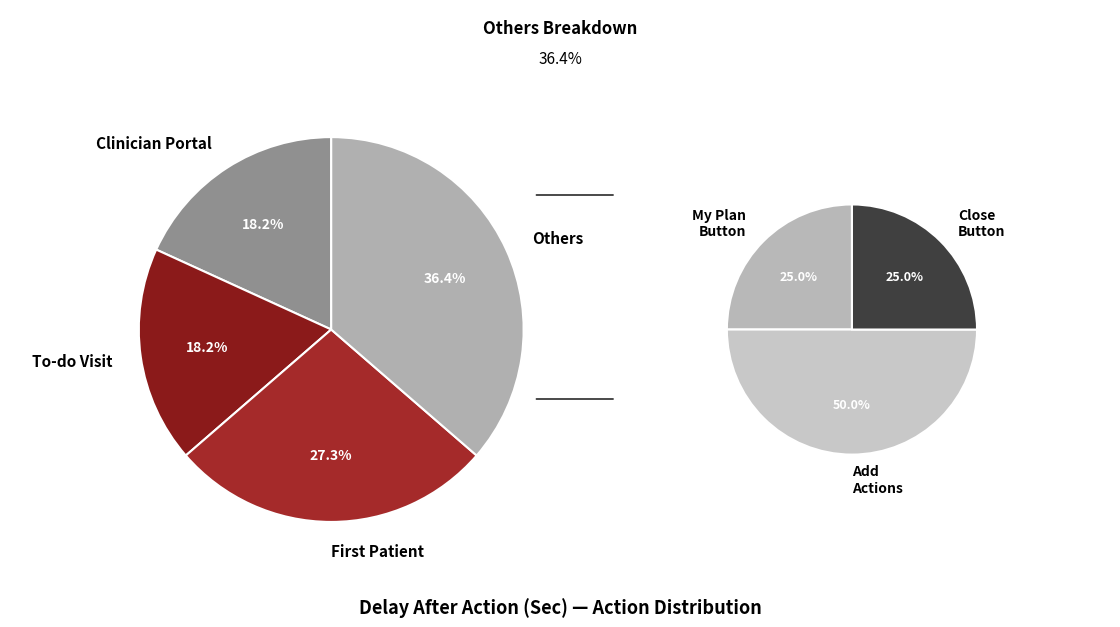

To the nearest percent, what is the difference between the largest and smallest slice percentages?

27%